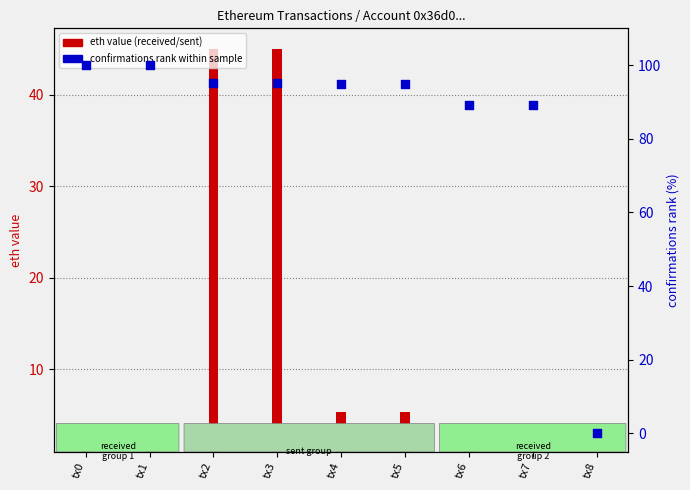

What is the change in value from tx3 to tx6?

-6.0